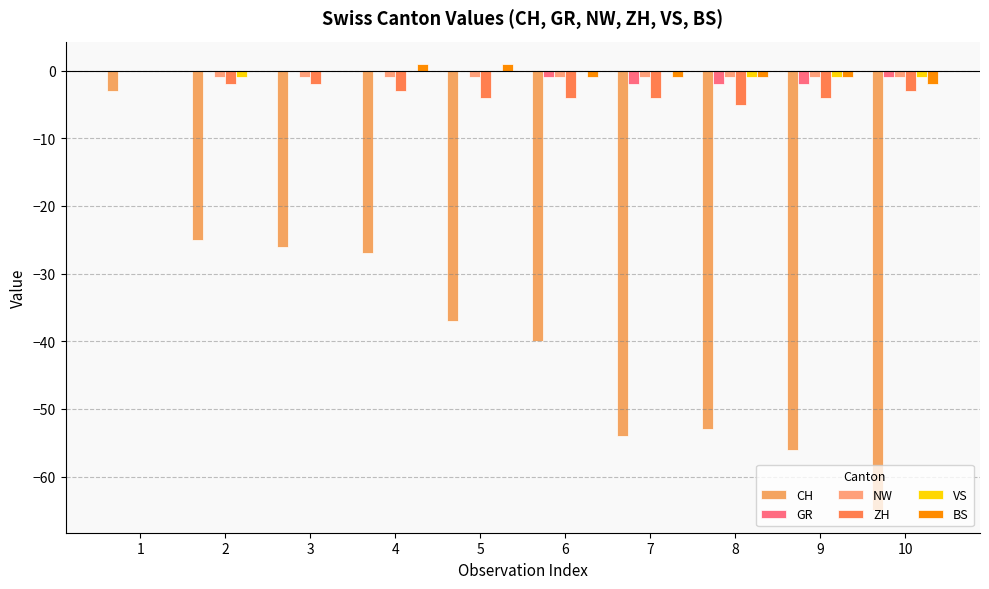

What is the value of the NW bar at the 10th from the left?

-1